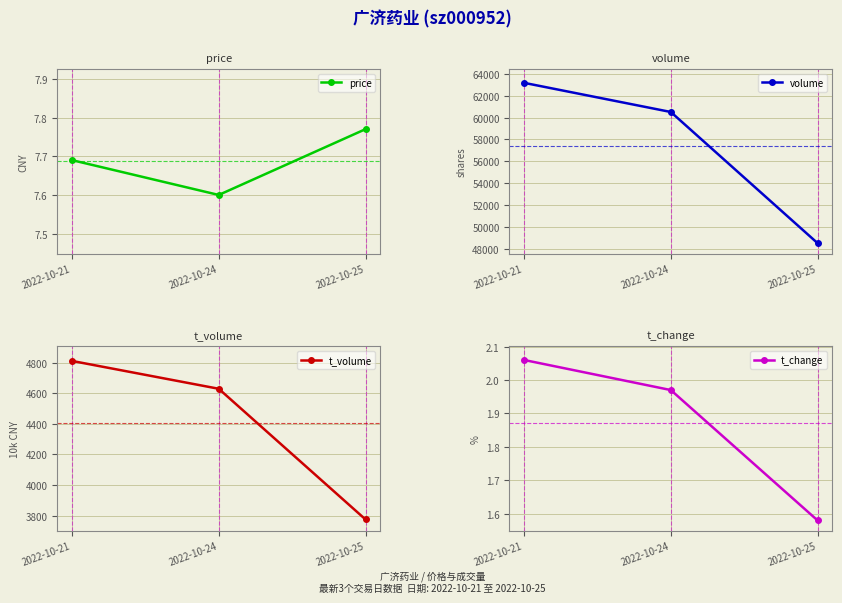

Which series changed the most between 2022-10-21 and 2022-10-24?

volume